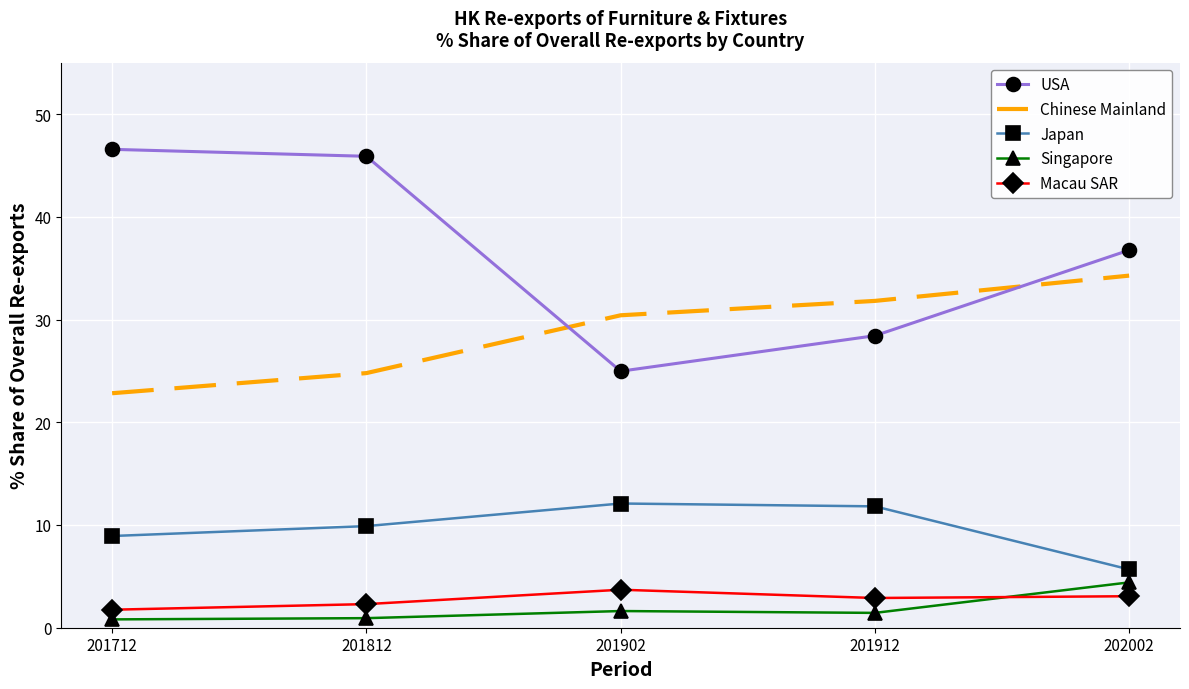

What is the difference between the second highest and minimum values in the Japan series?

6.1